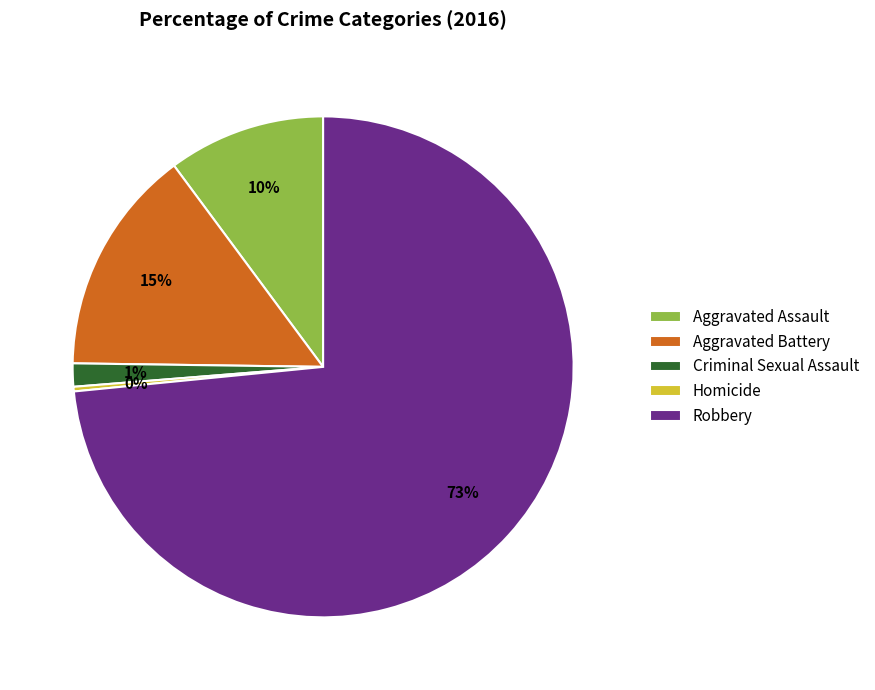

Rank the categories by value from highest to lowest.

Robbery, Aggravated Battery, Aggravated Assault, Criminal Sexual Assault, Homicide